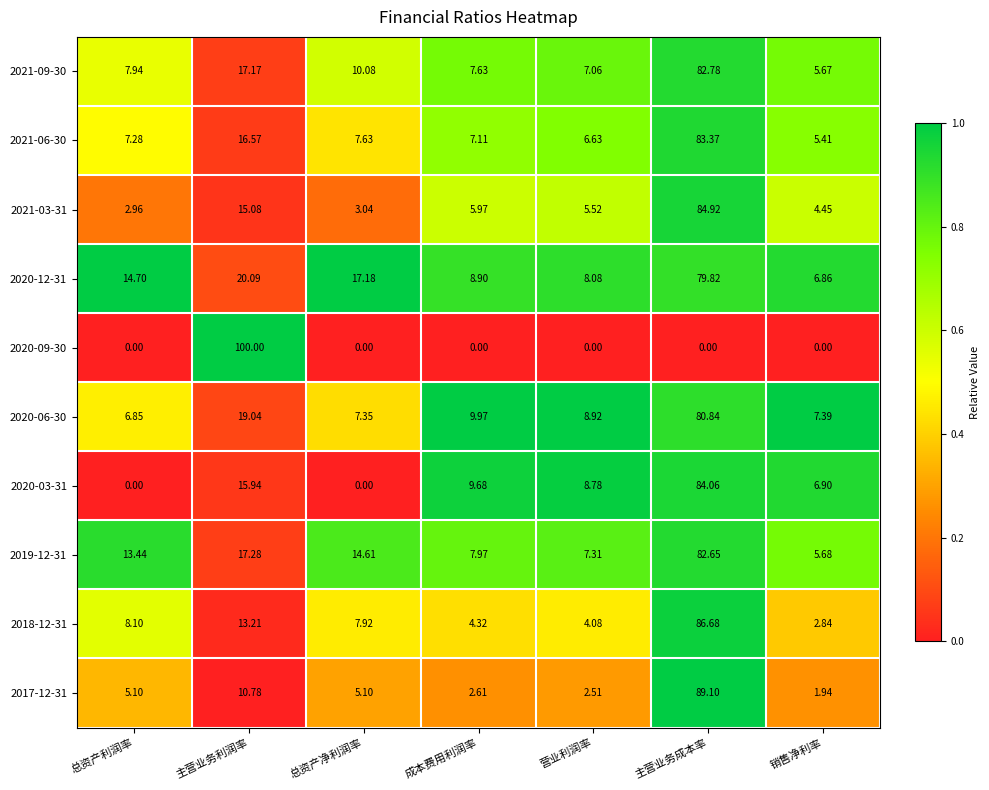

At which category is the sum across all series the highest?

主营业务成本率